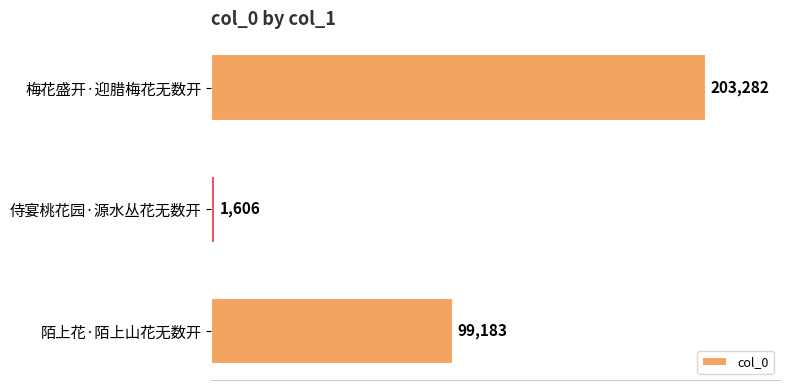

How many data points are less than 99183?

1